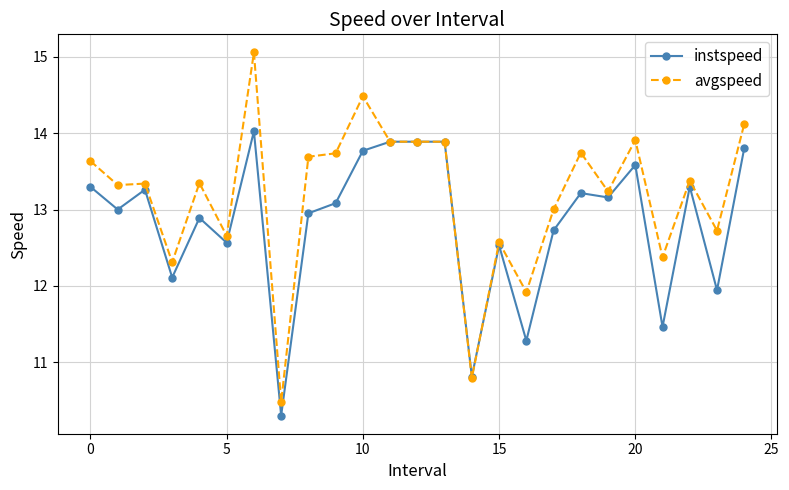

What is the difference between the second highest and minimum values in the avgspeed series?

4.0